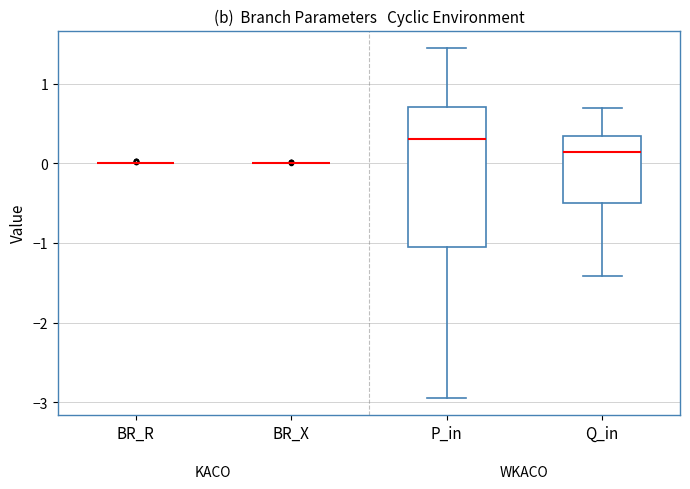

Reading left to right, transcribe this box plot: for each box, give where its median line is, the range the box spans, and where its two whiskers end, as read against the y-axis. The values are not printed on the chart, so give them approximately, as read against the axis.

BR_R: box collapsed to a line at 0.0, whiskers 0.0 to 0.0
BR_X: box collapsed to a line at 0.0, whiskers 0.0 to 0.0
P_in: median 0.3, box -1.0 to 0.7, whiskers -2.9 to 1.4
Q_in: median 0.1, box -0.5 to 0.3, whiskers -1.4 to 0.7